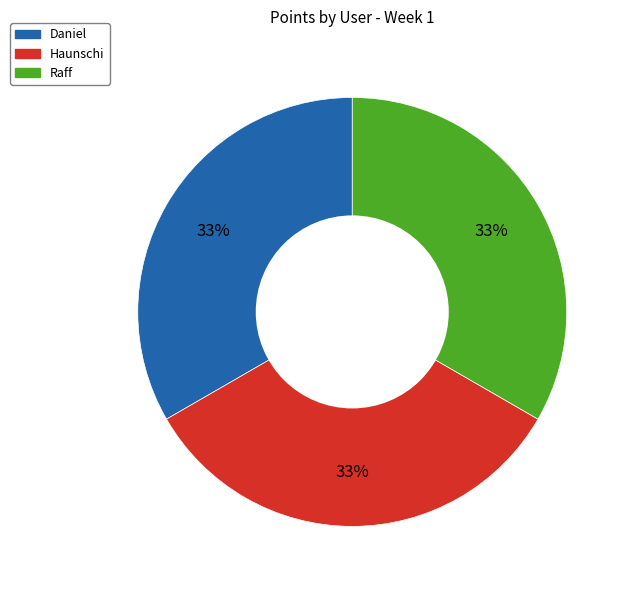

How many segments does this pie chart have?

3